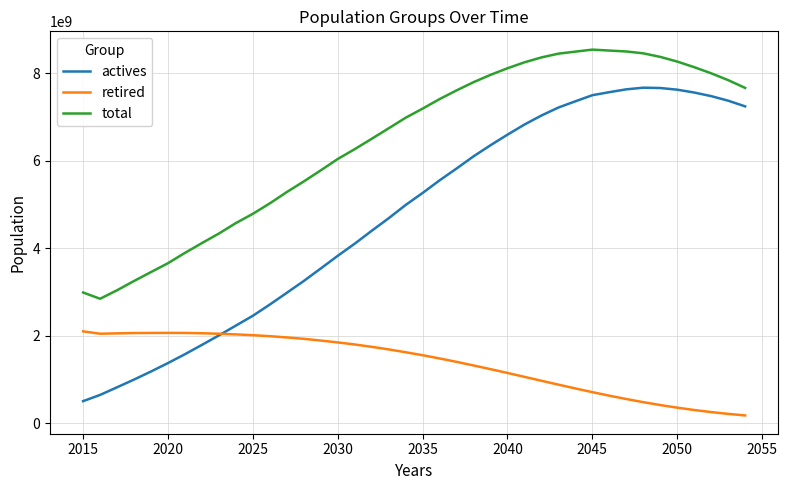

Which series has the largest range (max minus min)?

actives